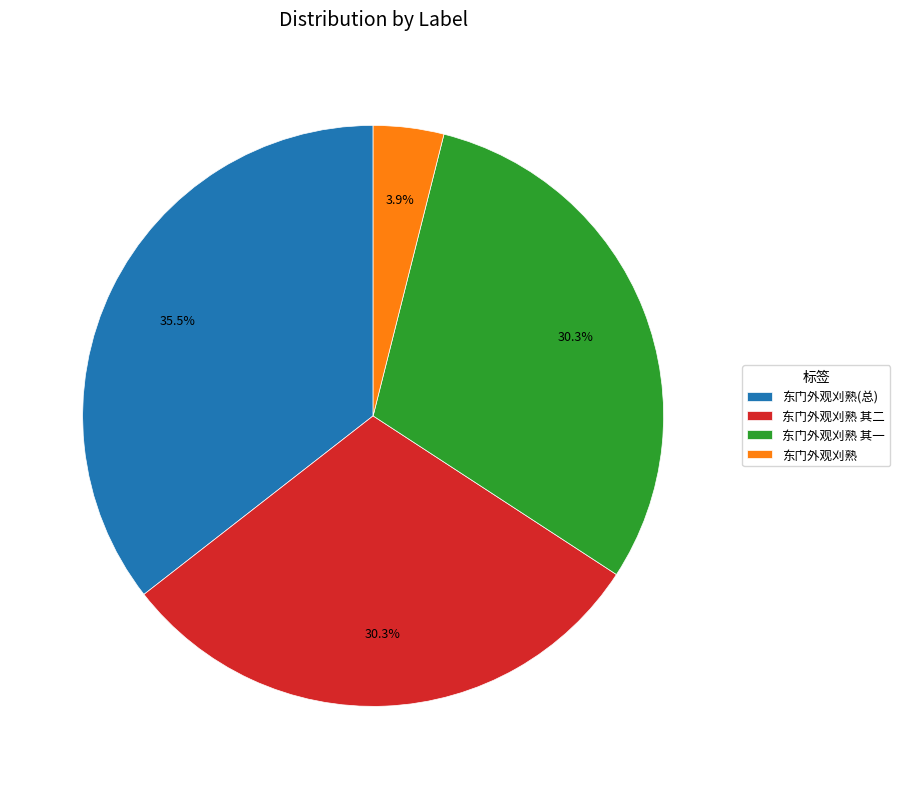

Does 东门外观刈熟(总) represent more than half of the total?

No